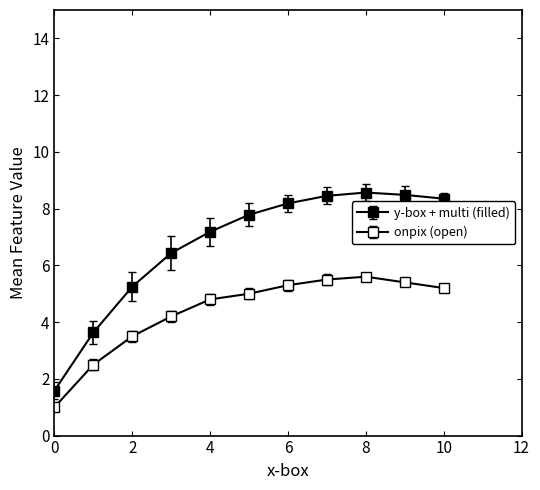

Count the number of categories in the chart.

11